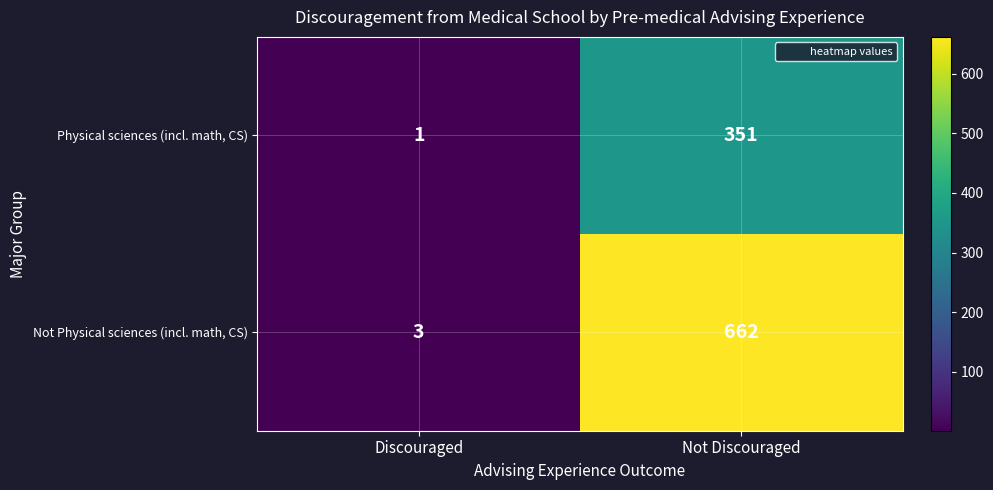

Which series has the widest spread of values?

Not Physical sciences (incl. math, CS)